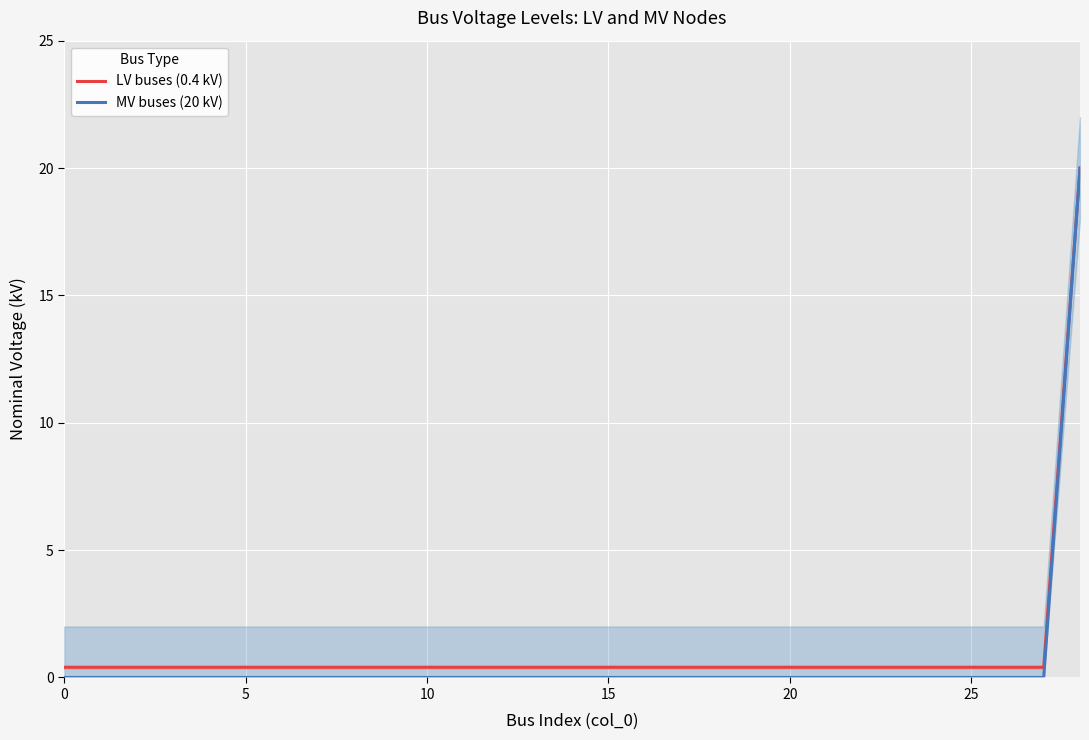

The LV buses (0.4 kV) series shows 0.6 at 25. True or false?

False